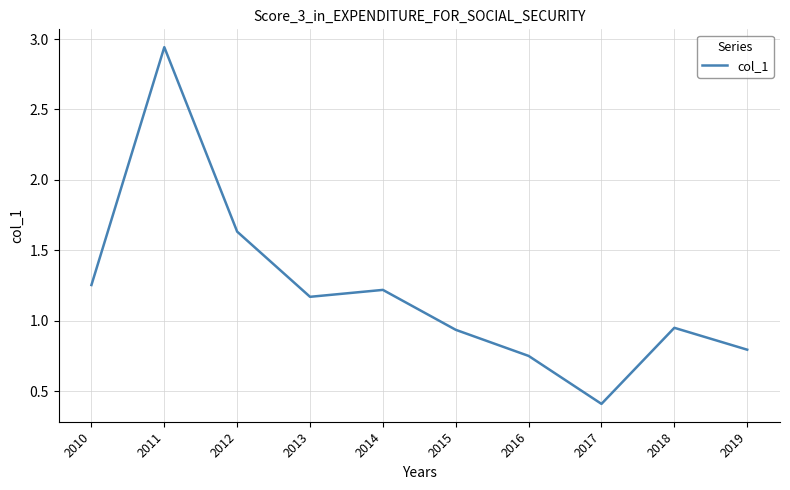

Between 2018 and 2019, which is larger?

2018